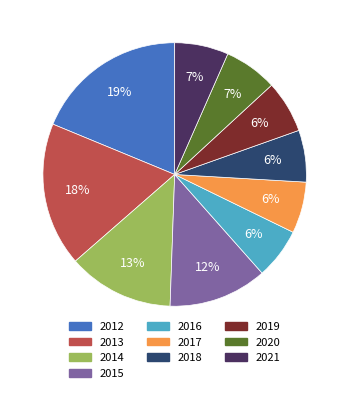

What percentage is the 2013 slice, to the nearest percent?

18%